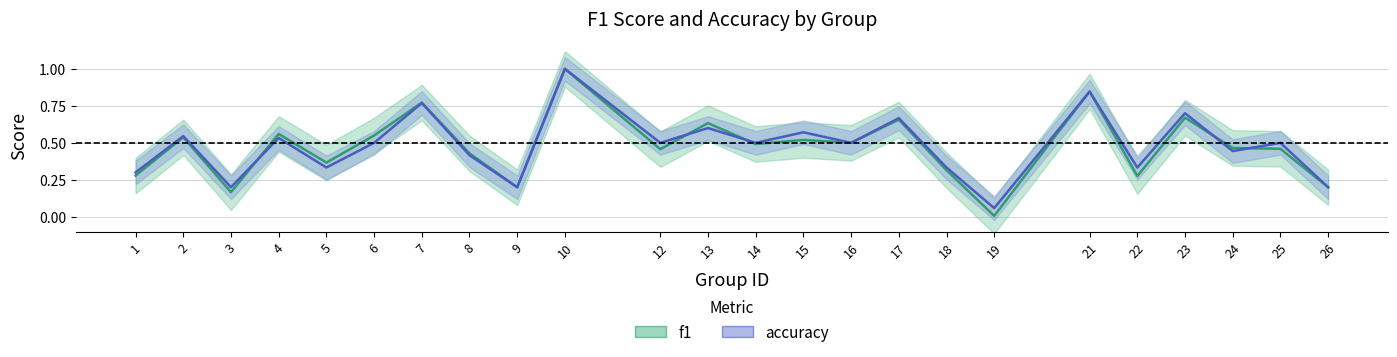

After their last crossing, which series has the higher values: accuracy or f1?

accuracy